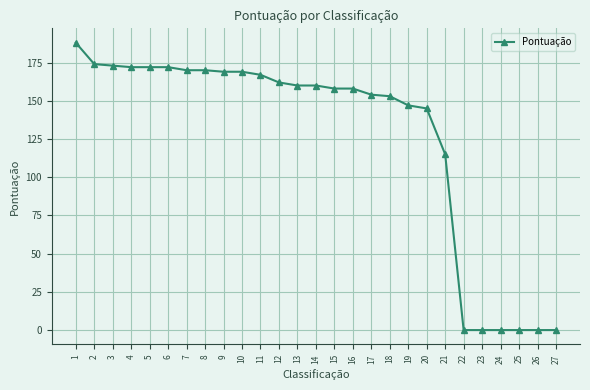

What is the difference between the maximum and minimum values?

188